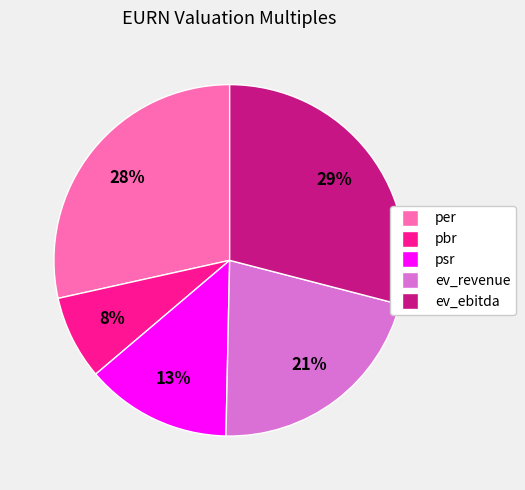

To the nearest percent, what is the combined percentage of per and ev_ebitda?

58%